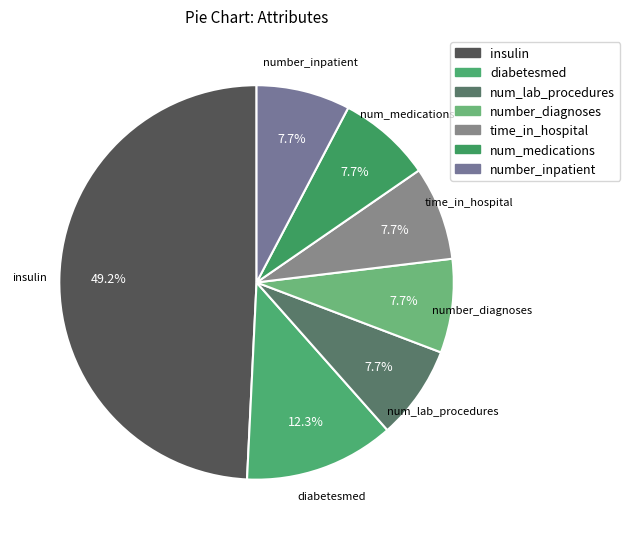

To the nearest percent, what is the difference between the largest and smallest slice percentages?

42%